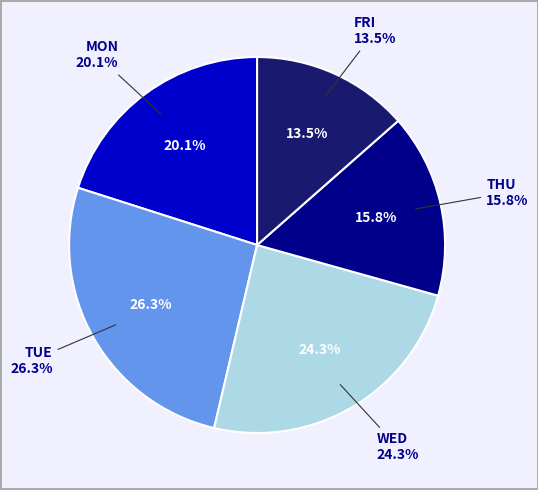

To the nearest percent, what is the average slice percentage?

20%